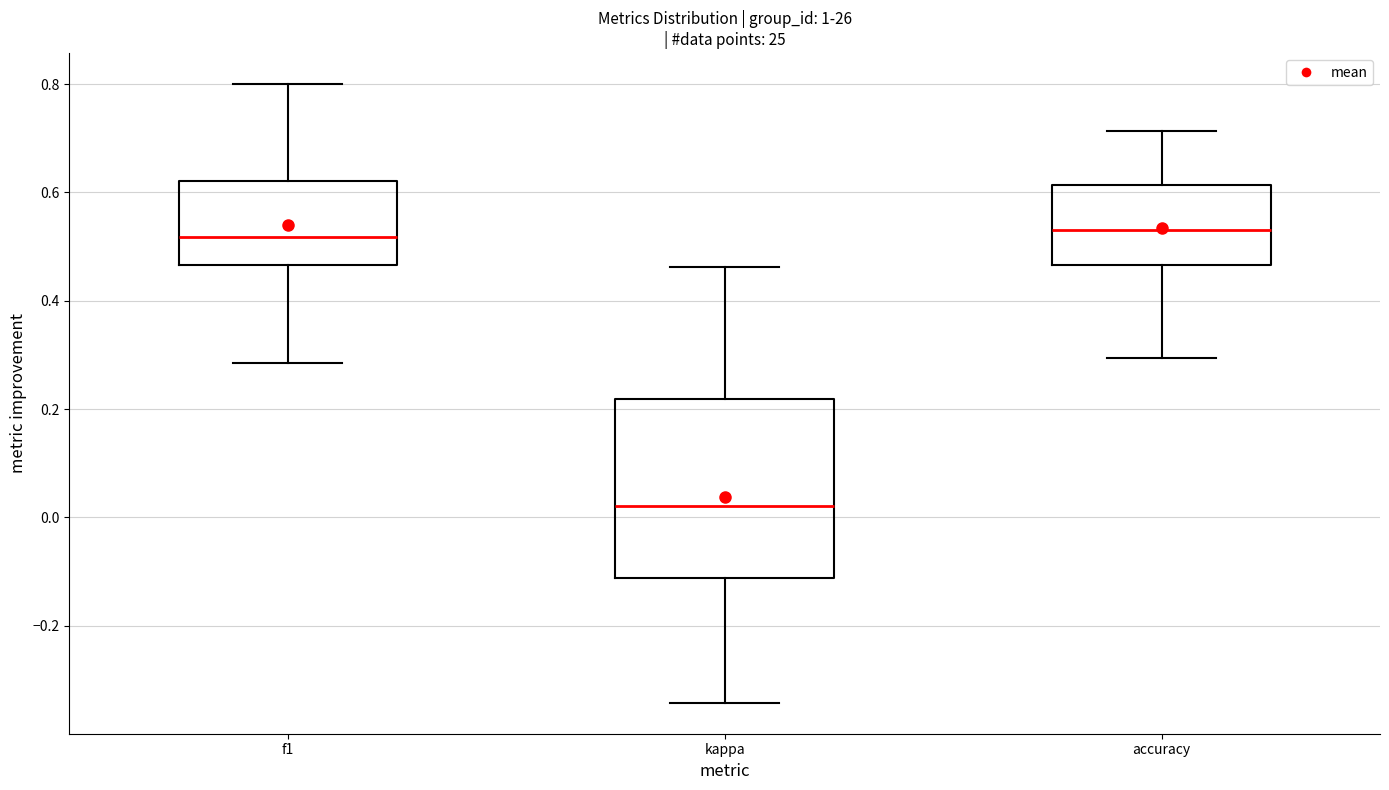

Where does the median line of the box for accuracy sit on the y-axis? The values are not printed on the chart, so give them approximately, as read against the axis.

0.54